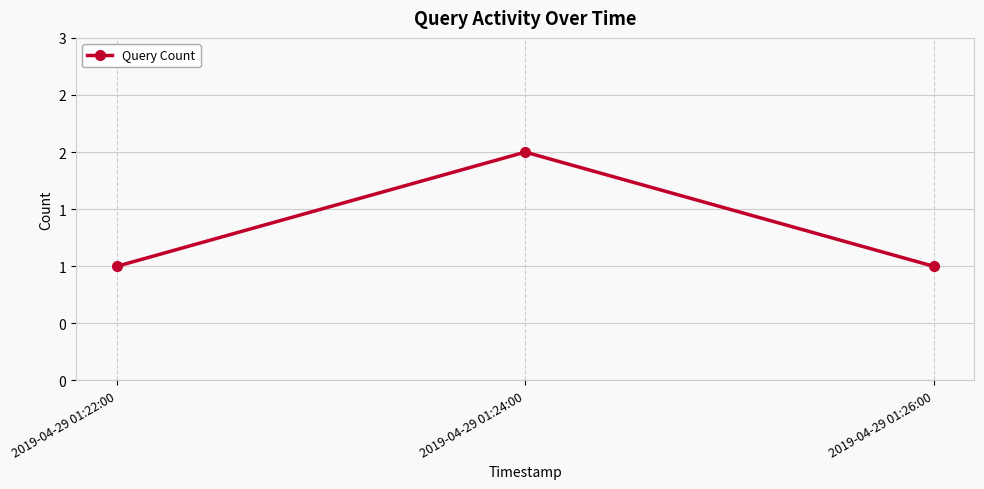

Does the chart have visible grid lines?

Yes